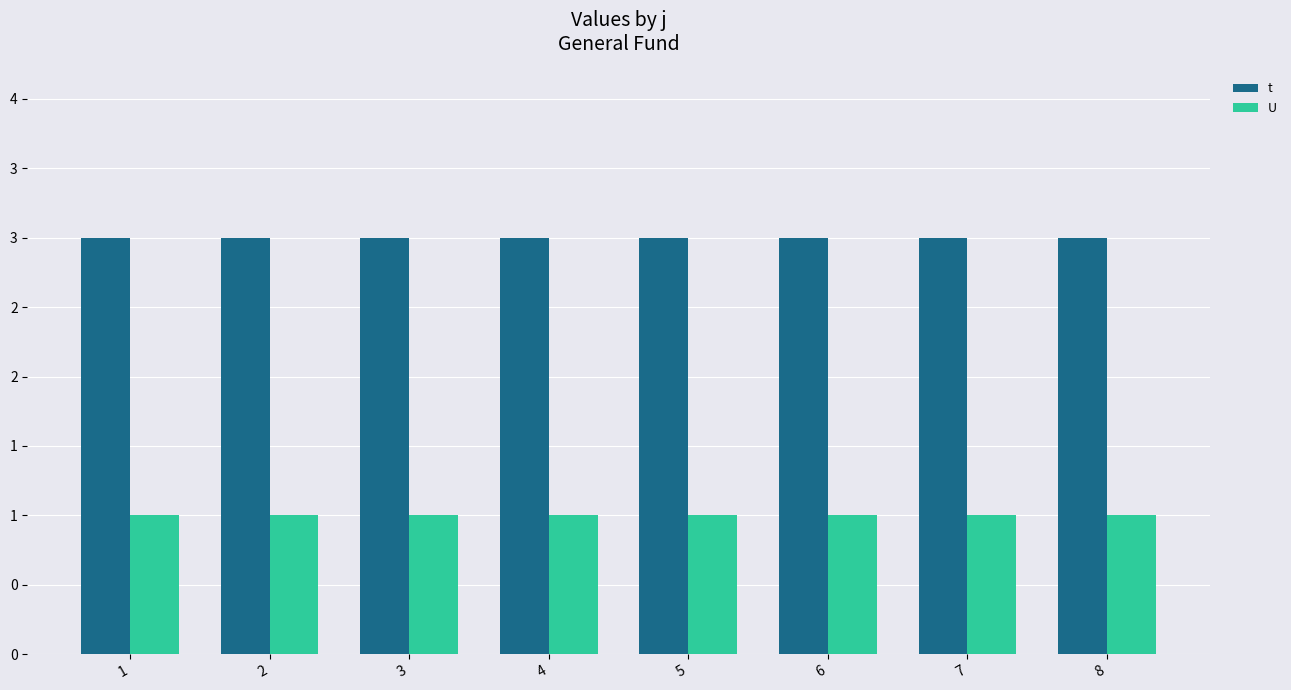

Reading left to right, transcribe all the data shown in this chart.

t: 3	3	3	3	3	3	3	3
U: 1	1	1	1	1	1	1	1